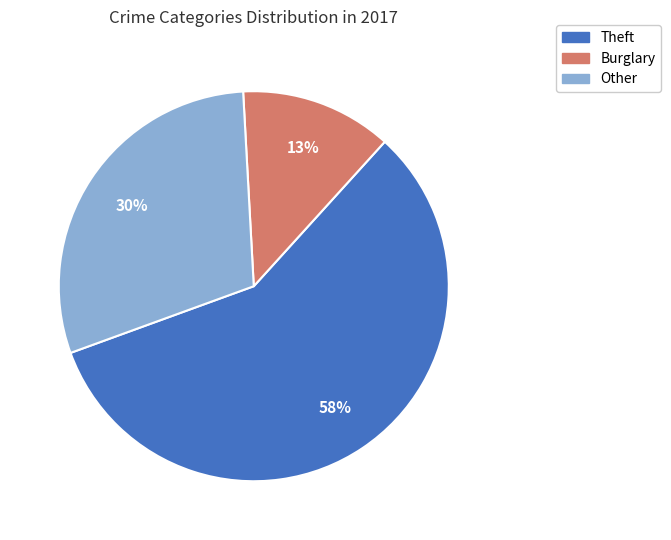

To the nearest percent, what is the difference between the largest and smallest slice percentages?

45%